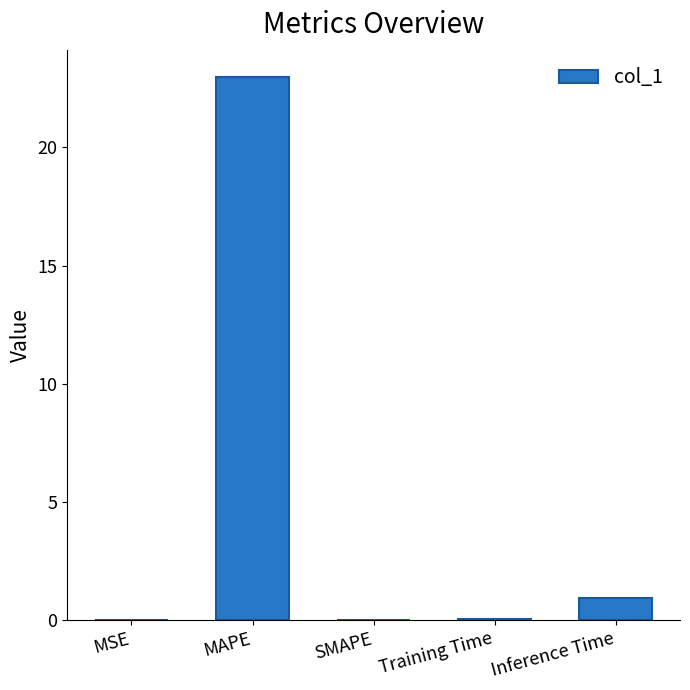

Read the value at MAPE.

23.0